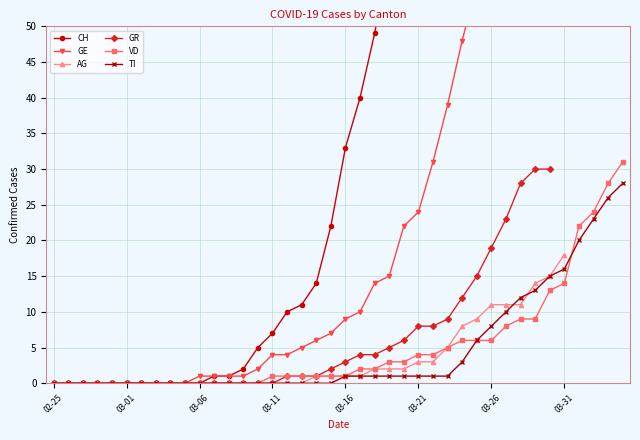

What are all the series names shown in the legend?

CH, GE, AG, GR, VD, TI